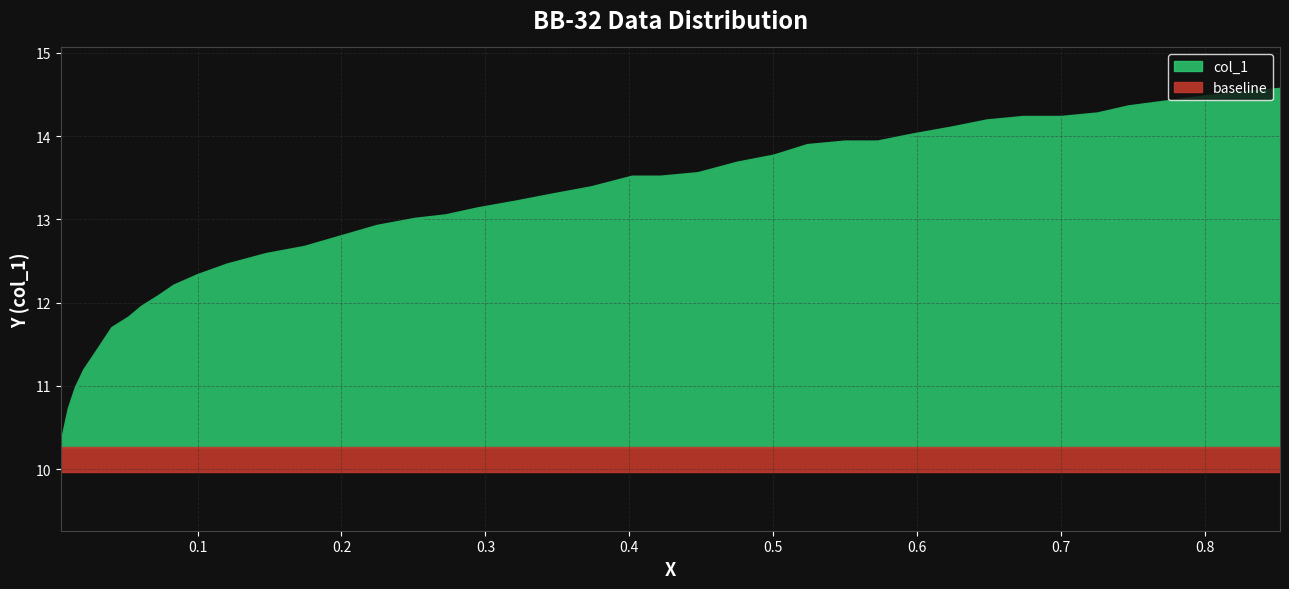

What is the difference between the second highest and minimum values?

4.2